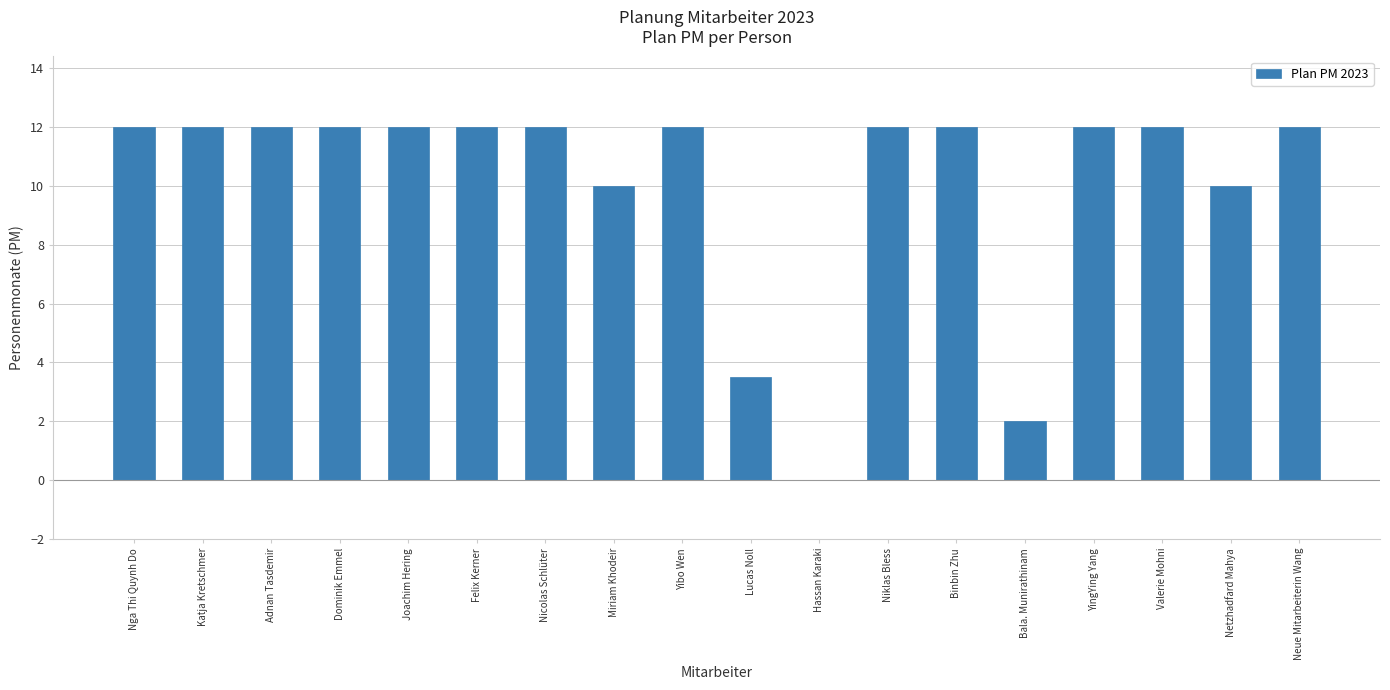

How many data points does each series have?

18